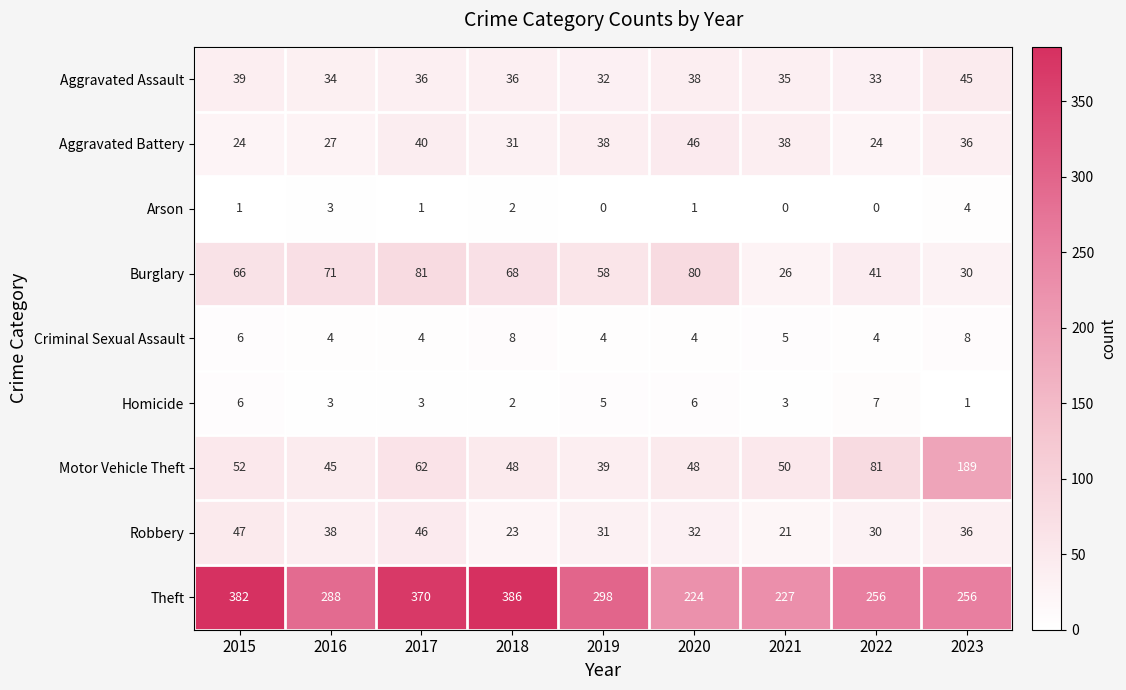

What is the greatest value displayed?

386